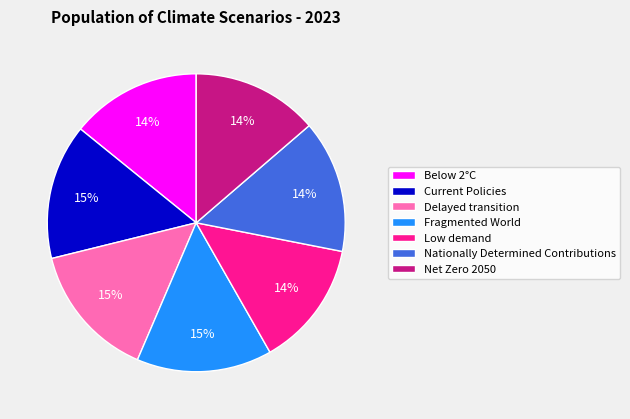

To the nearest percent, what is the average slice percentage?

14%